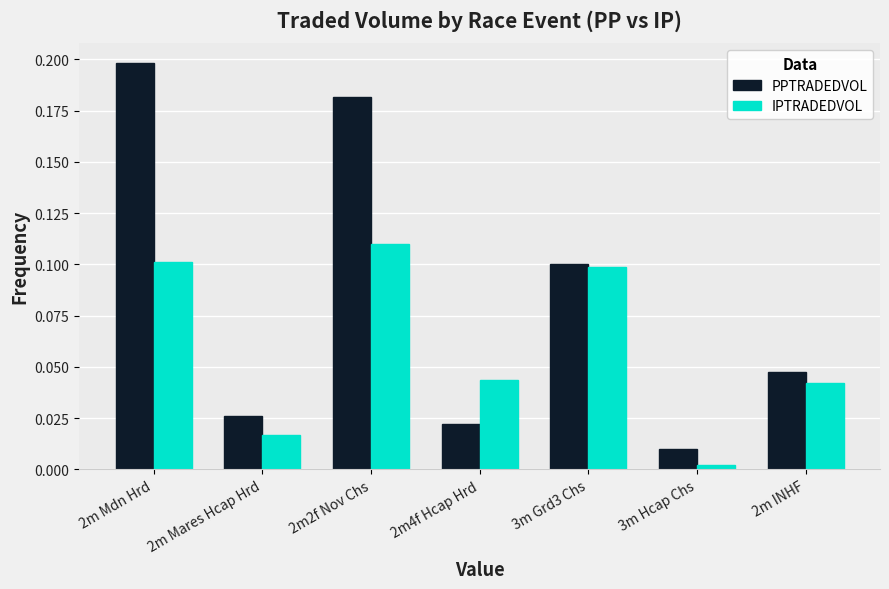

True or false: IPTRADEDVOL has a value of 0.1 at 2m Mdn Hrd.

True